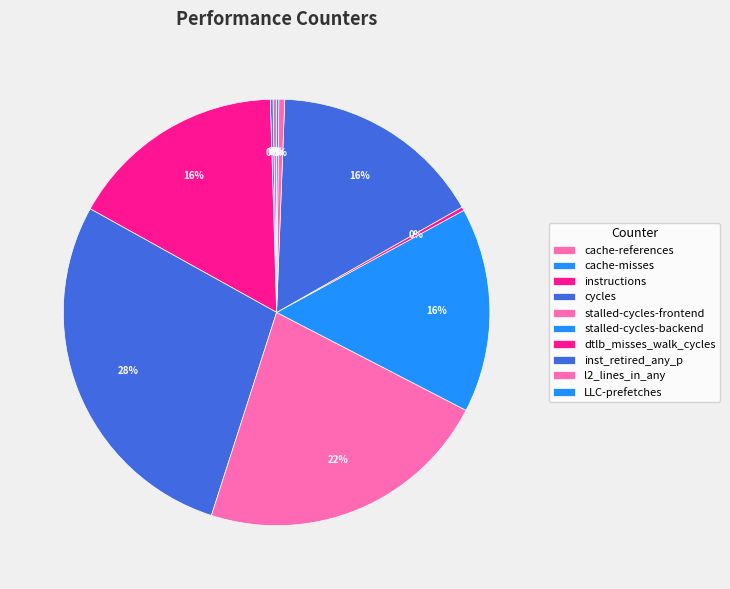

Rank the categories by value from lowest to highest.

LLC-prefetches, cache-misses, cache-references, dtlb_misses_walk_cycles, l2_lines_in_any, stalled-cycles-backend, inst_retired_any_p, instructions, stalled-cycles-frontend, cycles